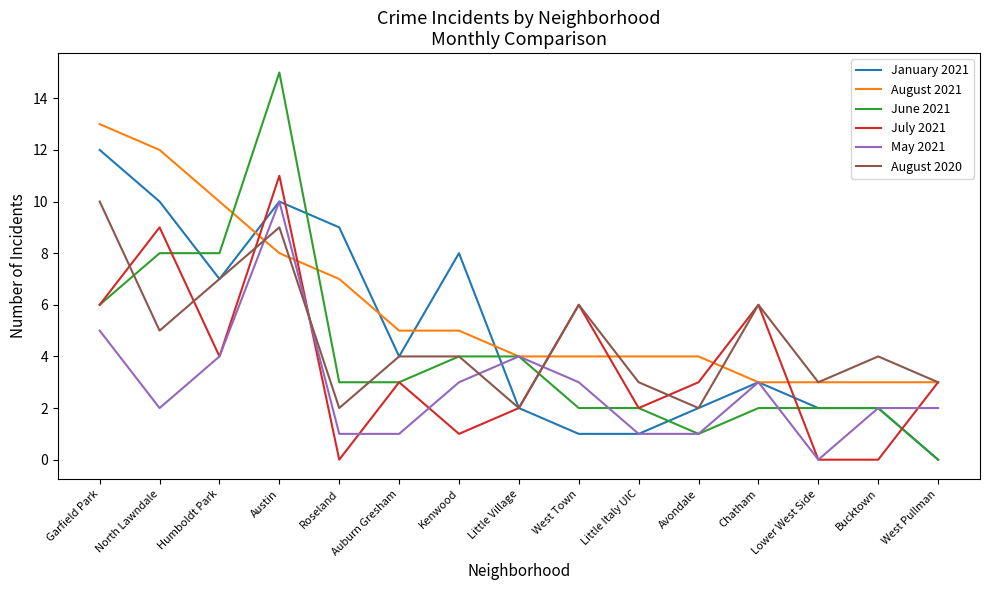

How many lines are shown in the chart?

6